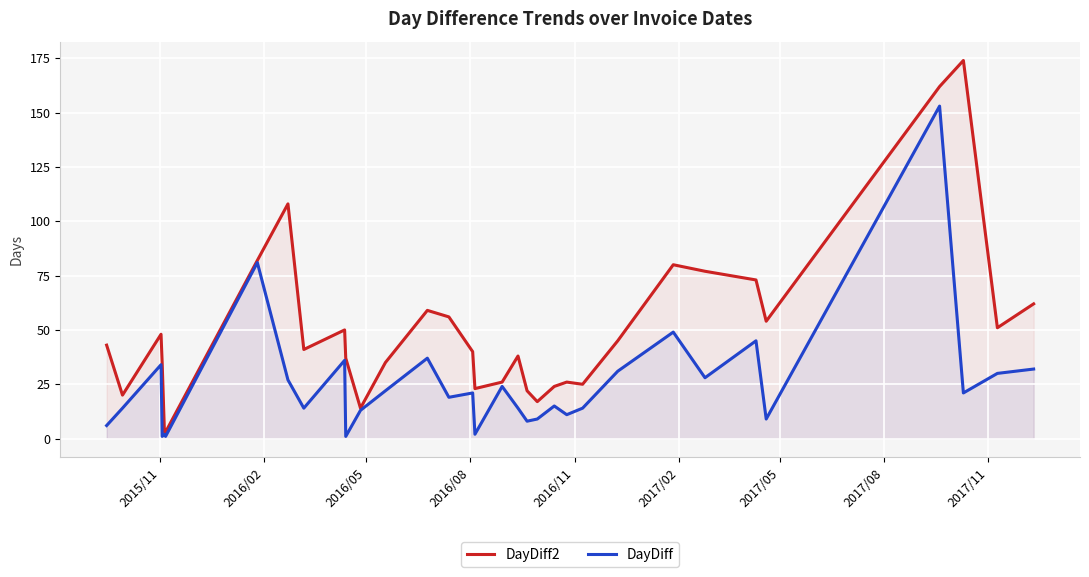

Which series has the largest total across all categories?

DayDiff2